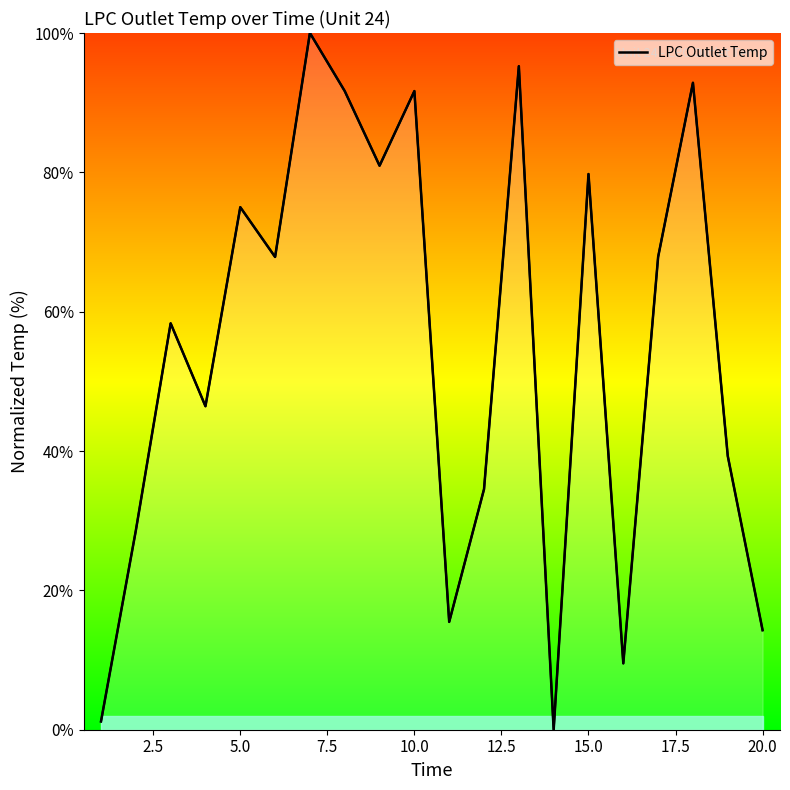

How many categories are shown in the chart?

20